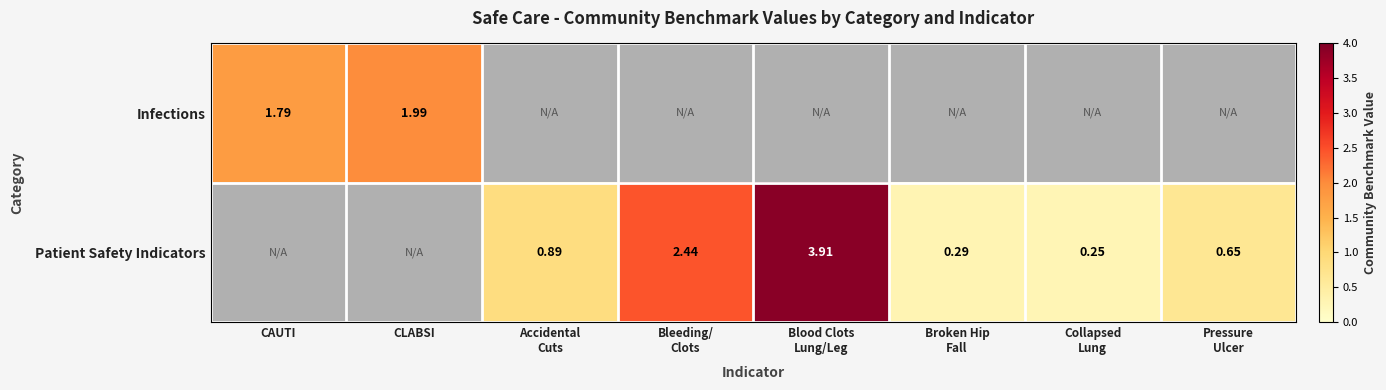

Which label corresponds to the largest value in the chart?

Blood Clots
Lung/Leg